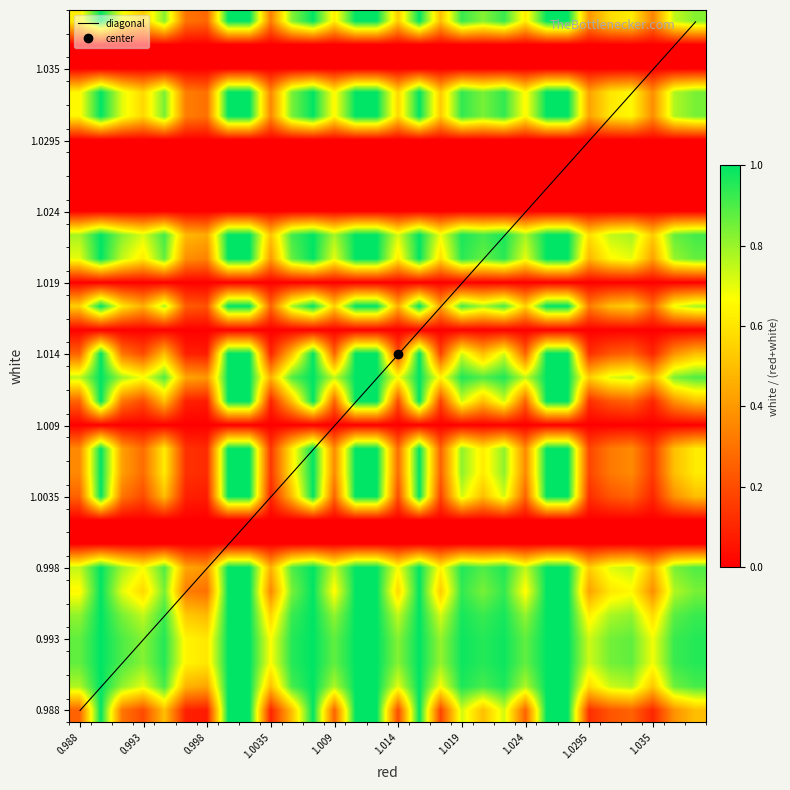

Reading left to right, list all the values displayed in this chart.

0.9	1.0	0.9	0.8	1.0	0.6	0.6	1.0	1.0	0.7	1.0	1.0	0.9	1.0	1.0	0.8	1.0	0.8	1.0	1.0	1.0	0.9	1.0	1.0	0.7	0.8	0.9	0.7	0.9	1.0